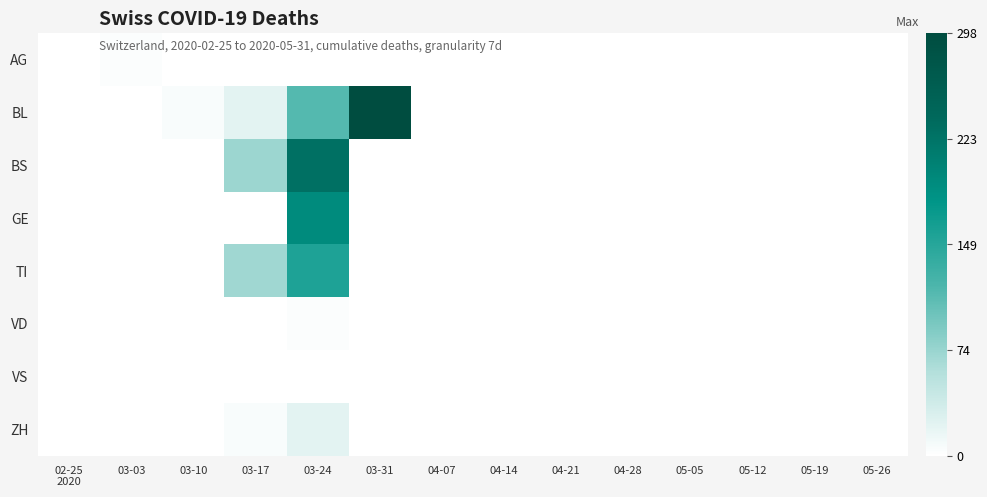

Which series has the largest range (max minus min)?

BL